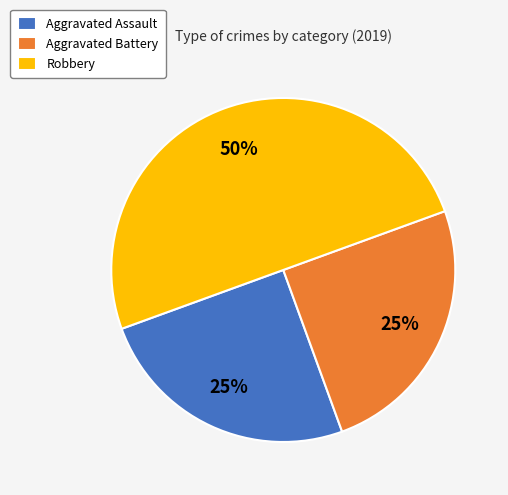

Approximately how many times larger is the value at Aggravated Assault compared to Robbery?

0.5